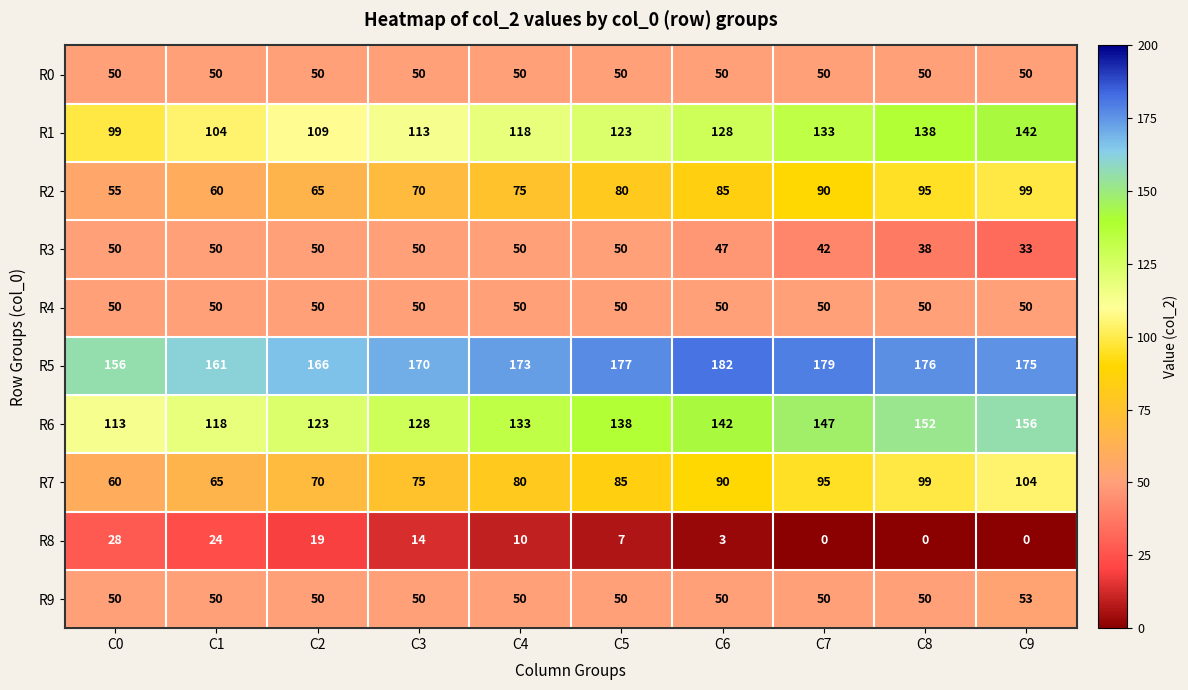

What is the difference between the highest and lowest values at C0?

128